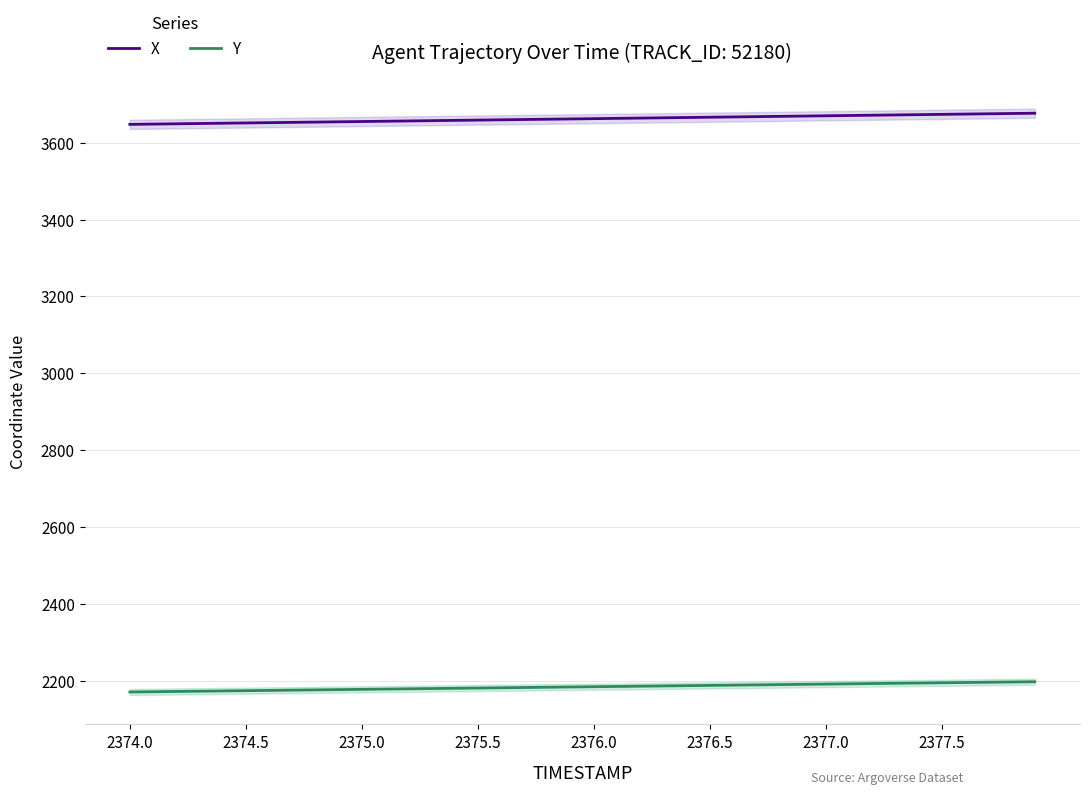

What is the minimum value for X?

3647.8